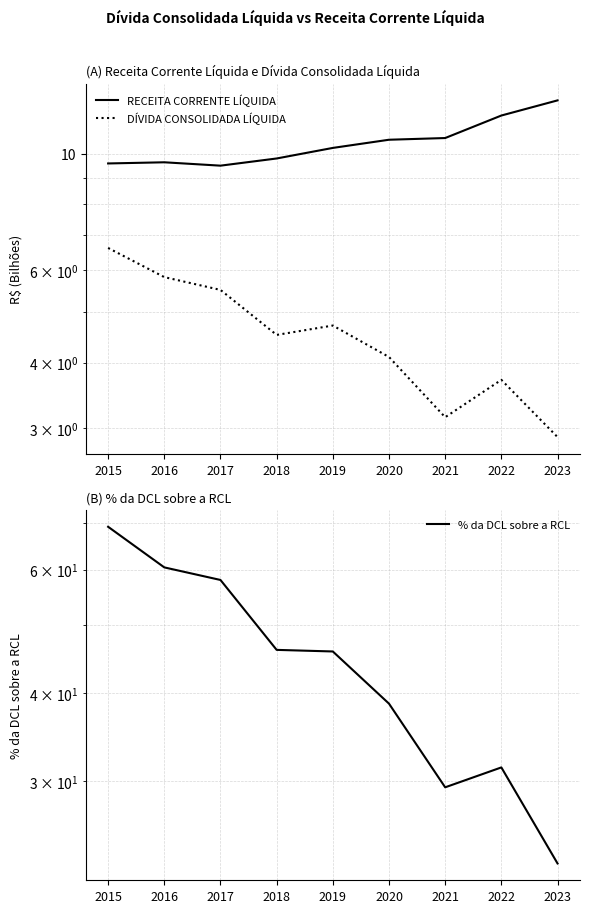

How many interior local valleys does the % da DCL sobre a RCL series have?

1